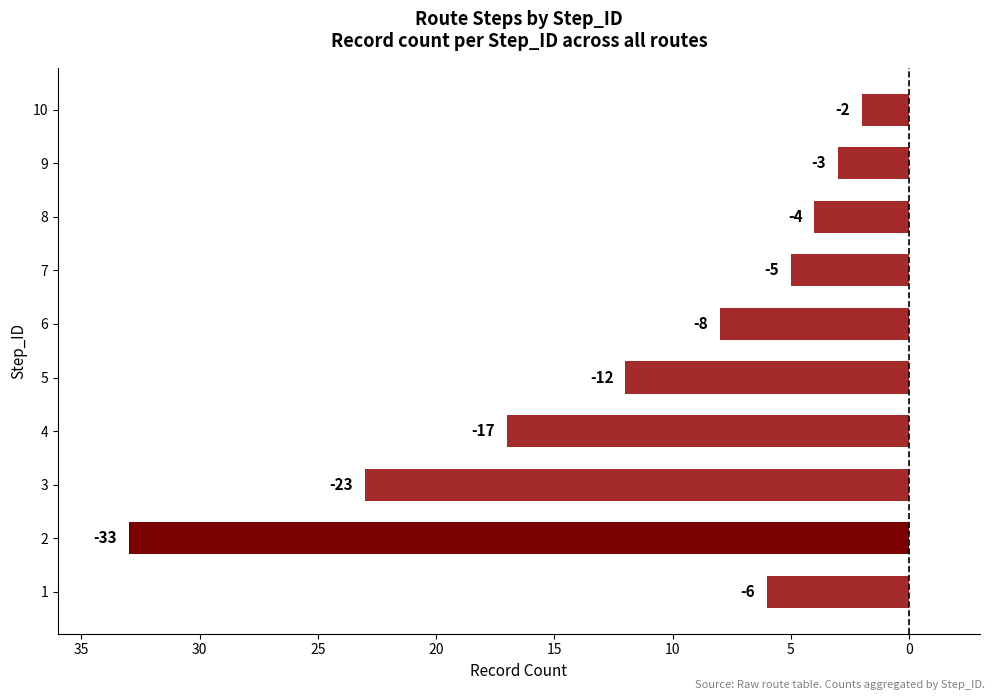

Are the bars horizontal?

Yes